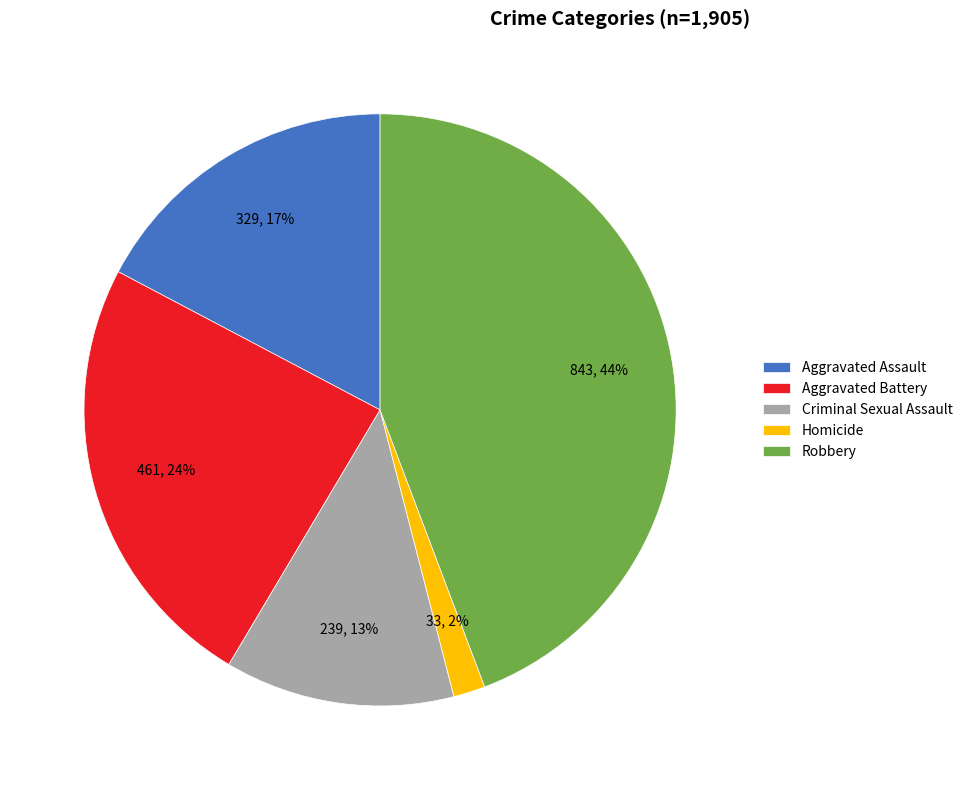

Which has a higher value, Robbery or Aggravated Battery?

Robbery